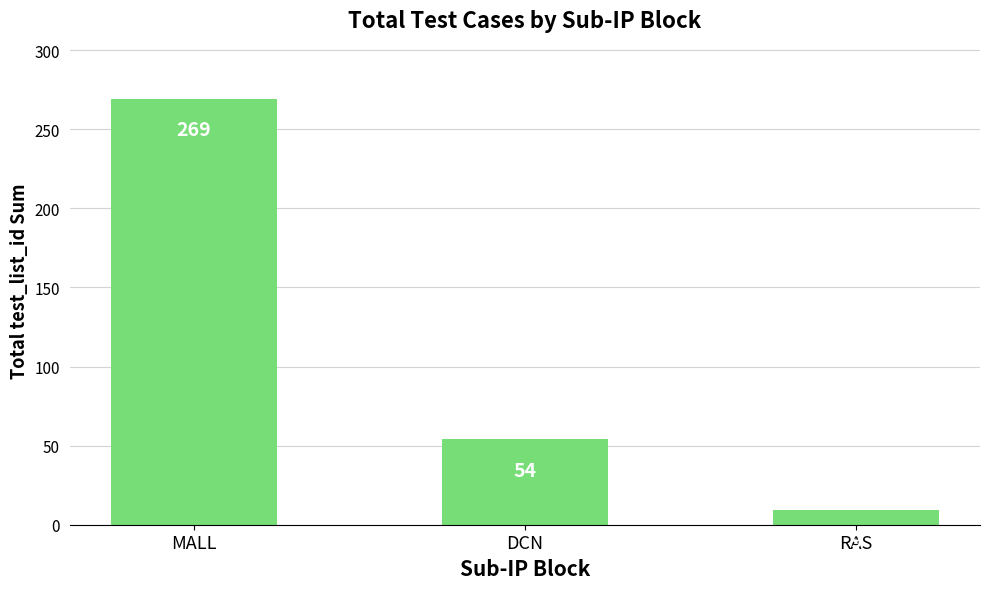

Reading left to right, what are all the values shown in this chart?

MALL=269	DCN=54	RAS=9